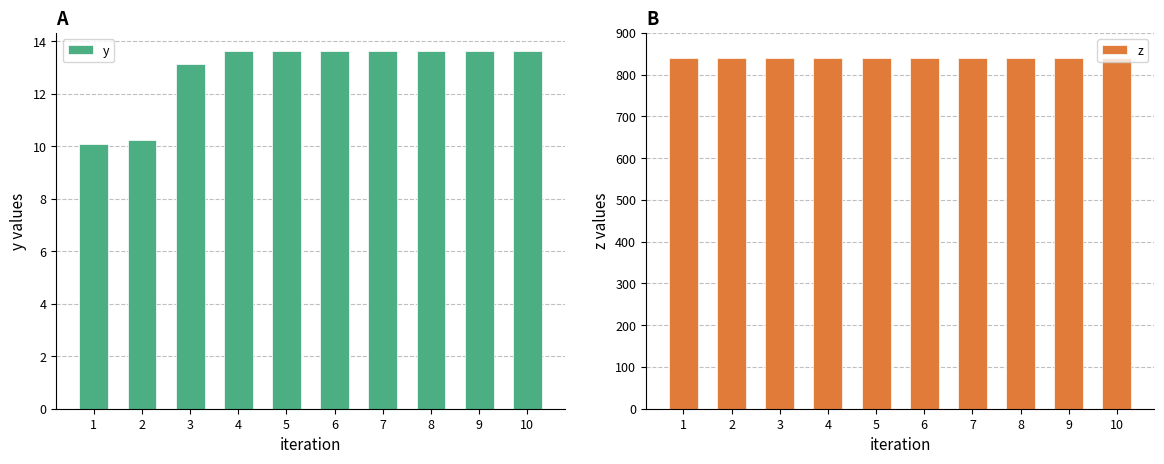

The y series shows 13.6 at 8. True or false?

True